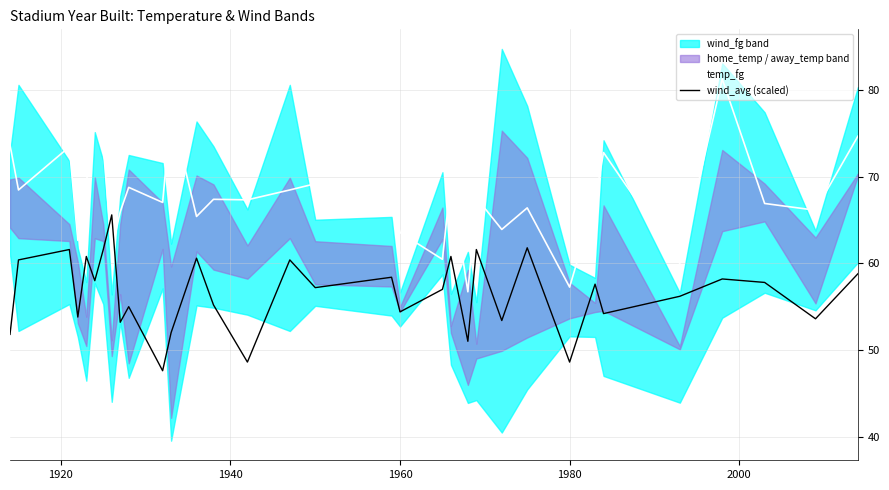

What is the minimum value for wind_avg (scaled)?

47.6